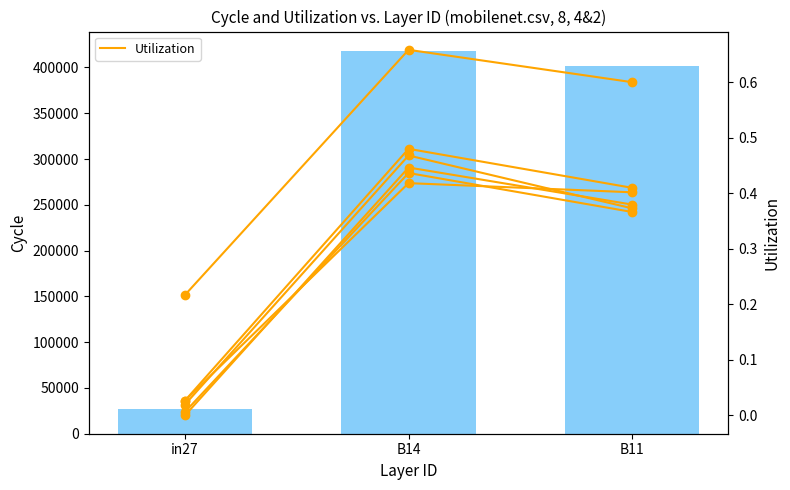

How many groups of bars are there?

3